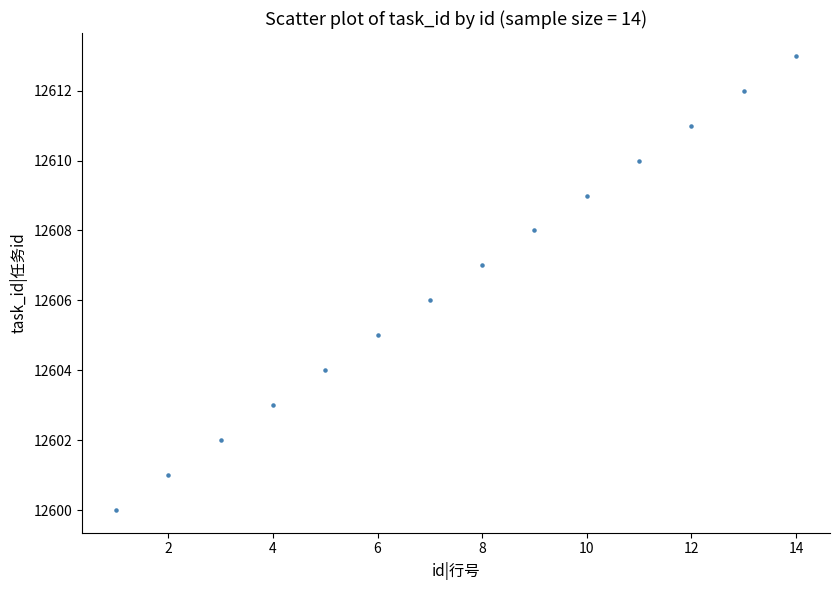

What is the range of X values (max minus min)?

13